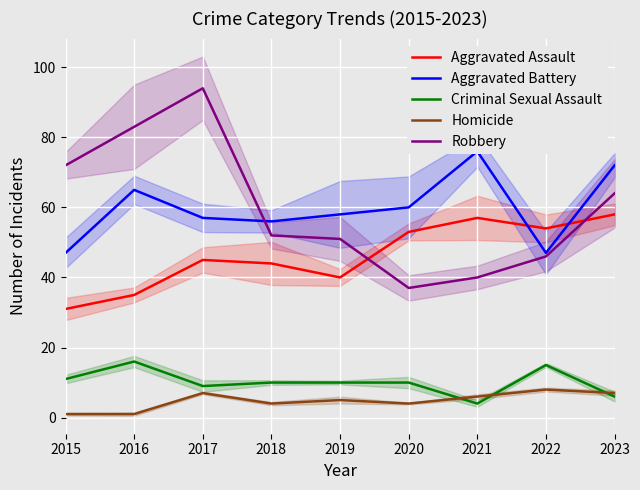

What are all the series names shown in the legend?

Aggravated Assault, Aggravated Battery, Criminal Sexual Assault, Homicide, Robbery